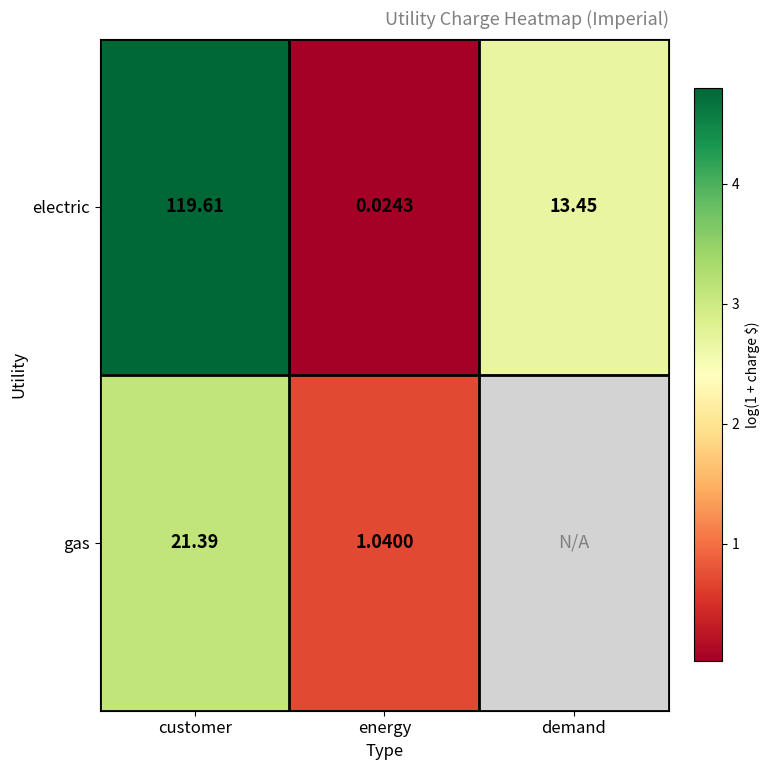

Which category has the highest value in the electric series?

customer